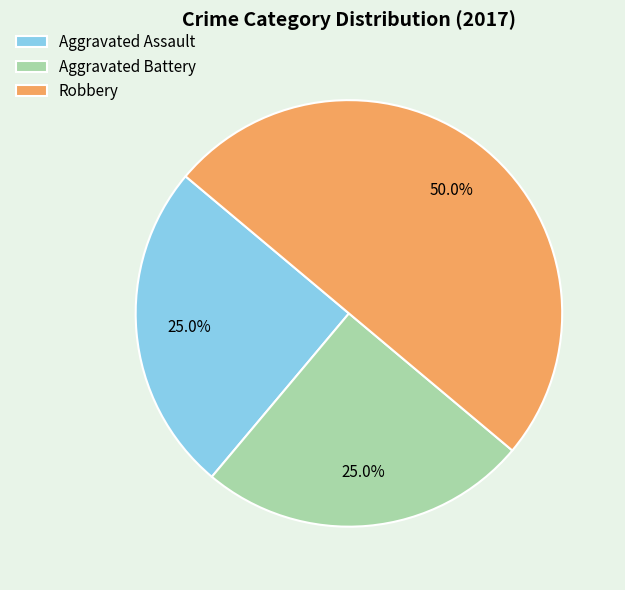

True or false: Aggravated Battery accounts for 25% of the total.

True